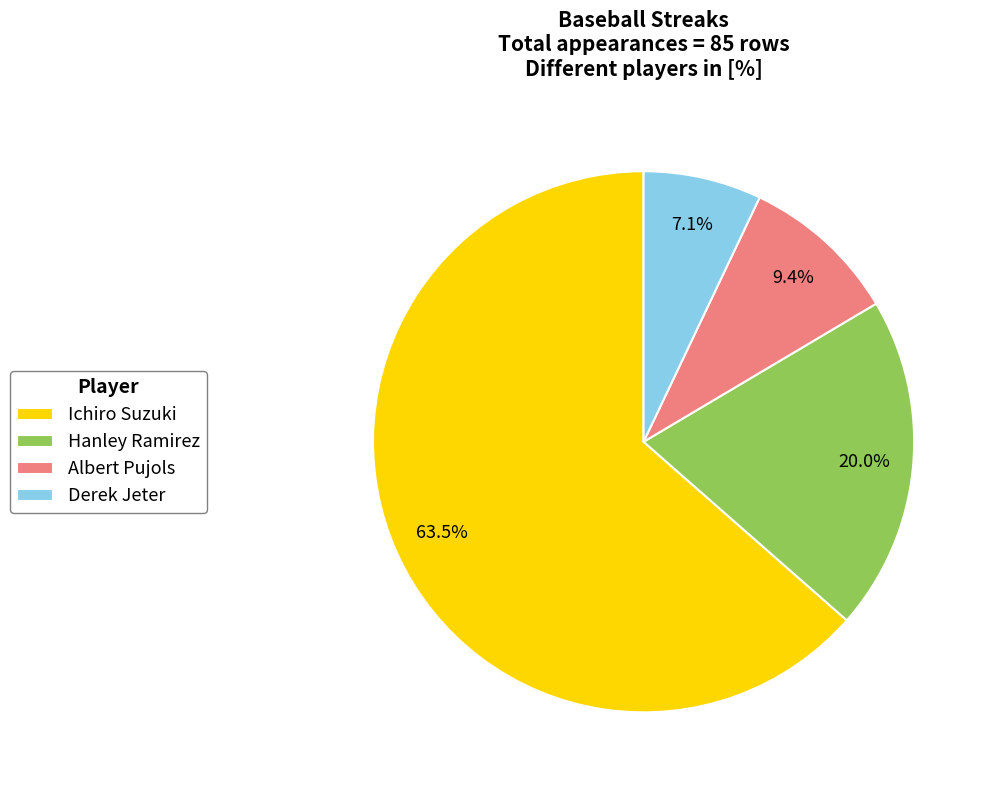

True or false: Derek Jeter accounts for 7% of the total.

True